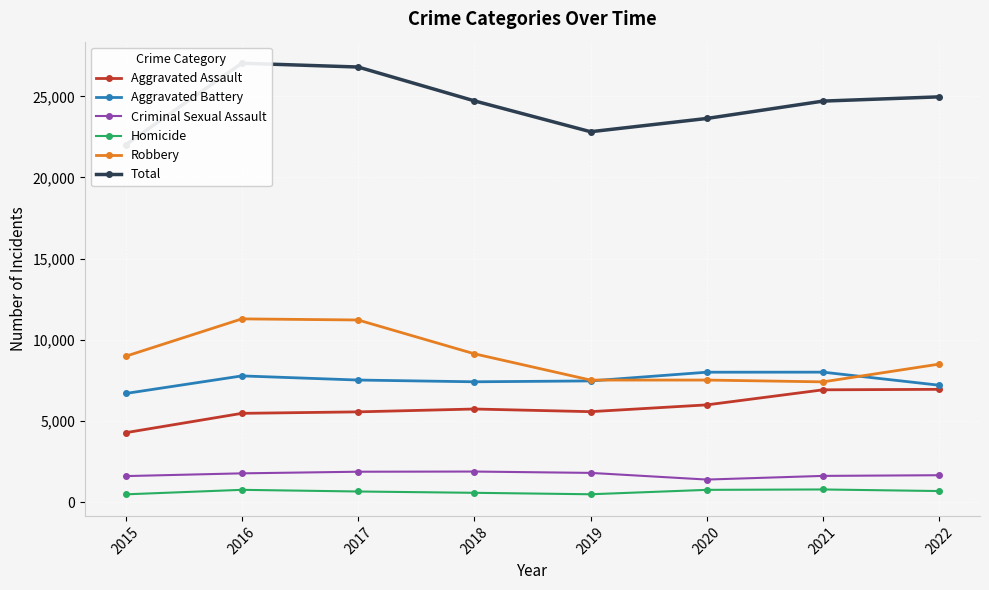

The Total series shows 23637 at 2020. True or false?

True